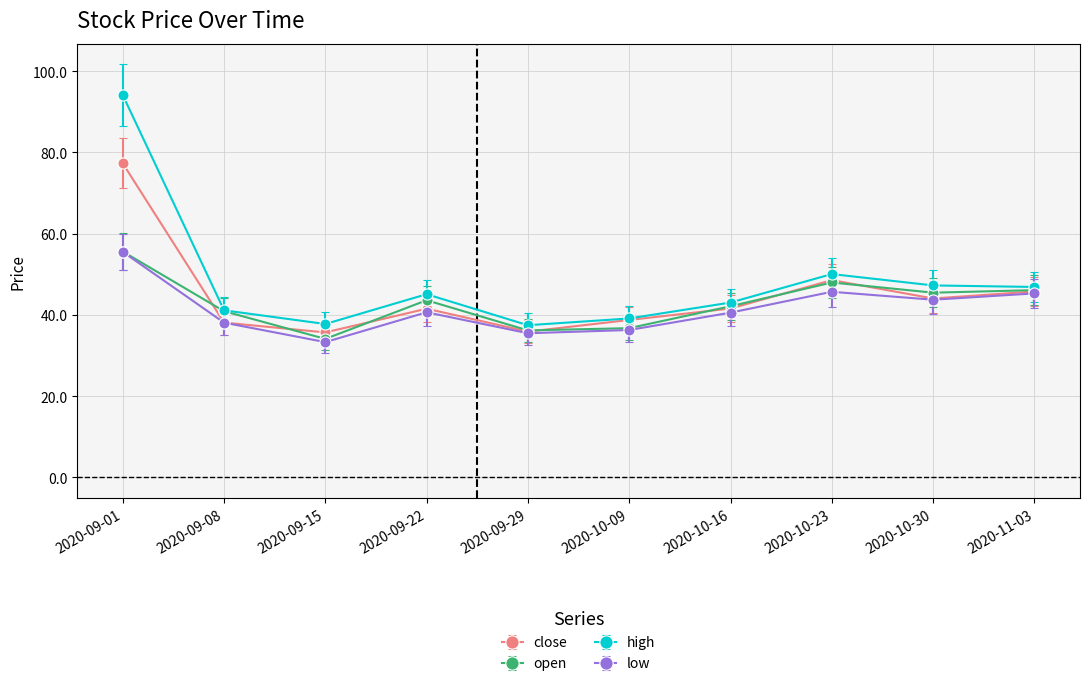

What is the highest value of the high series?

94.2